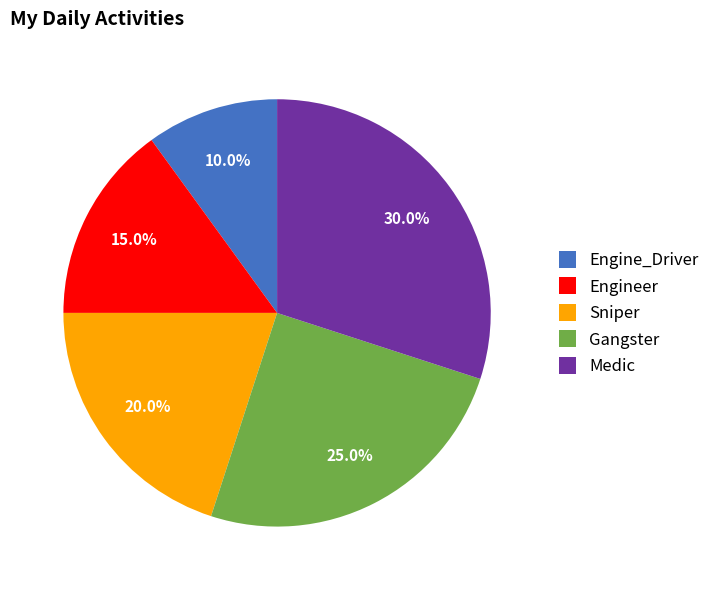

To the nearest percent, what is the average slice percentage?

20%